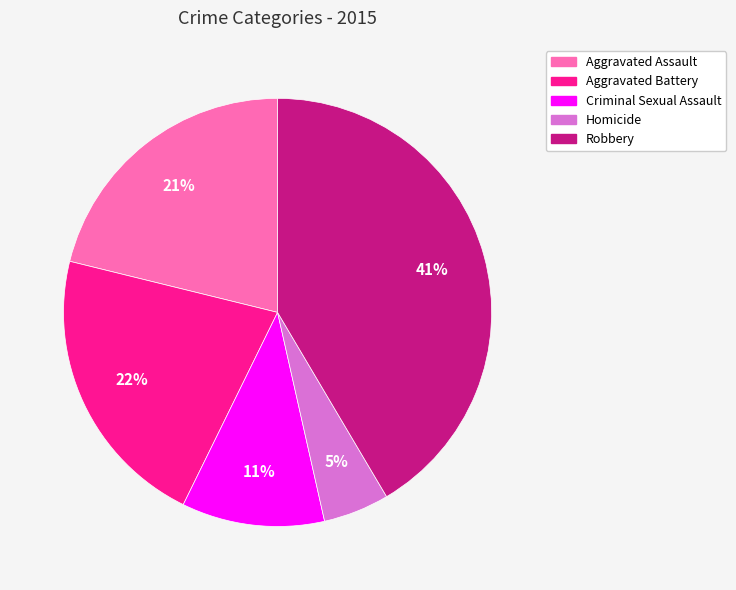

To the nearest percent, what is the average slice percentage?

20%